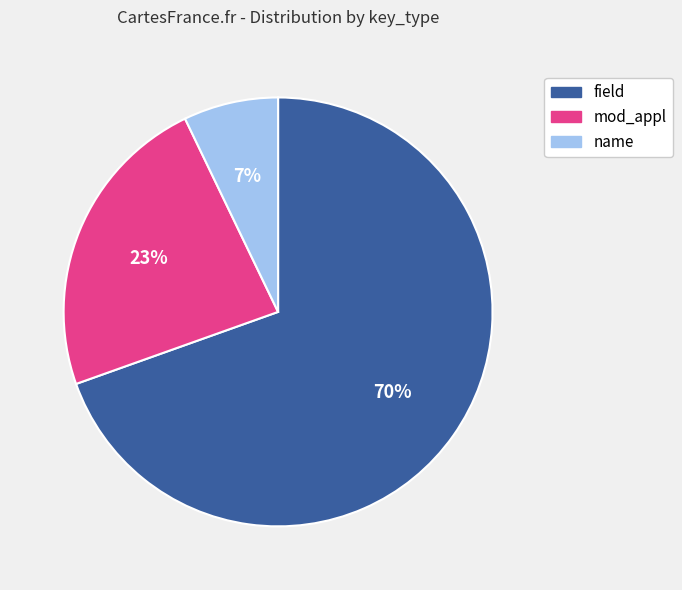

Approximately how many times larger is the value at name compared to mod_appl?

0.3